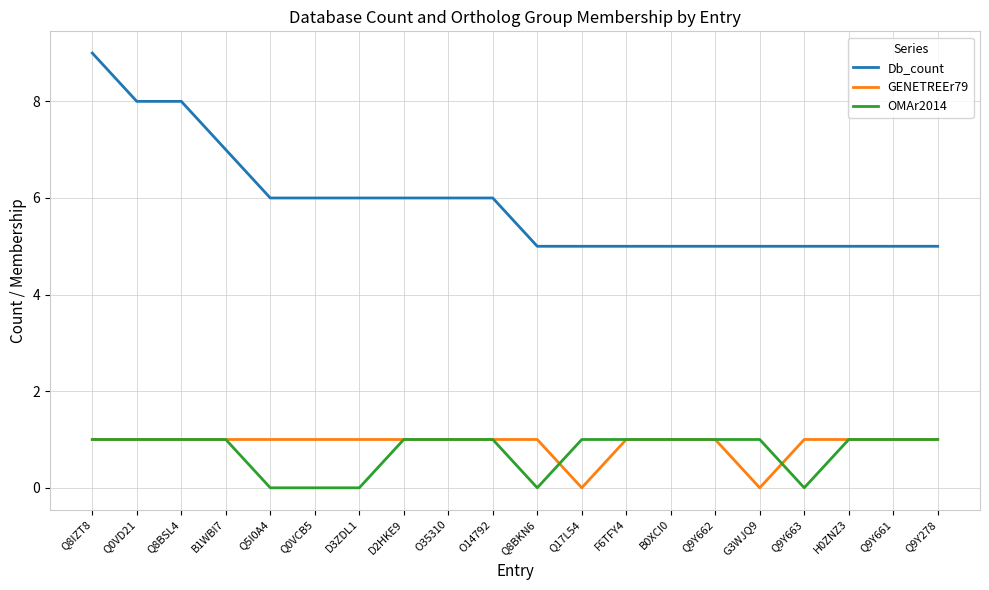

What is the highest value of the Db_count series?

9